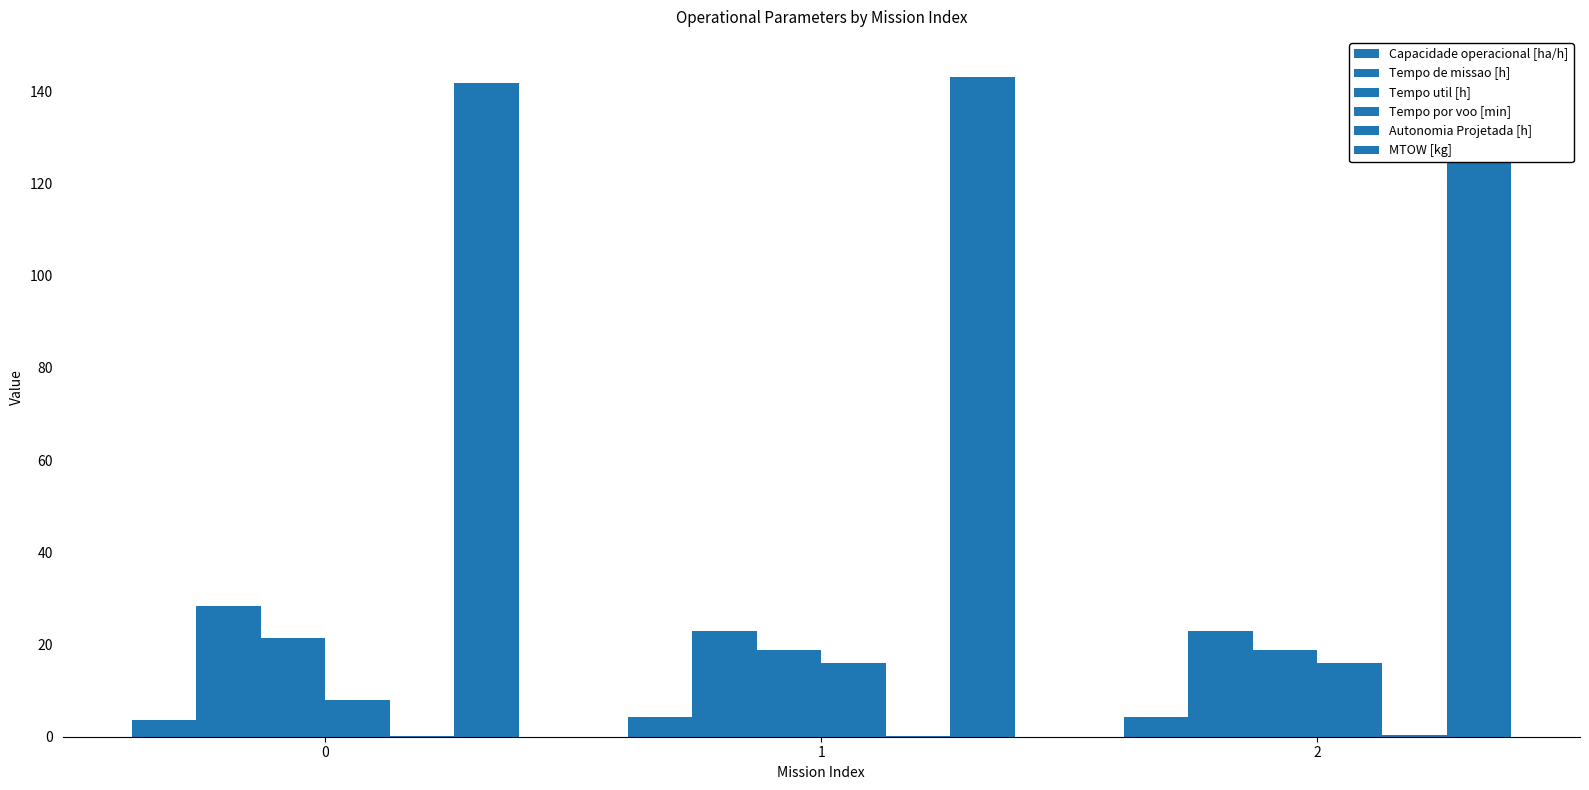

What is the lowest value of the Autonomia Projetada [h] series?

0.1